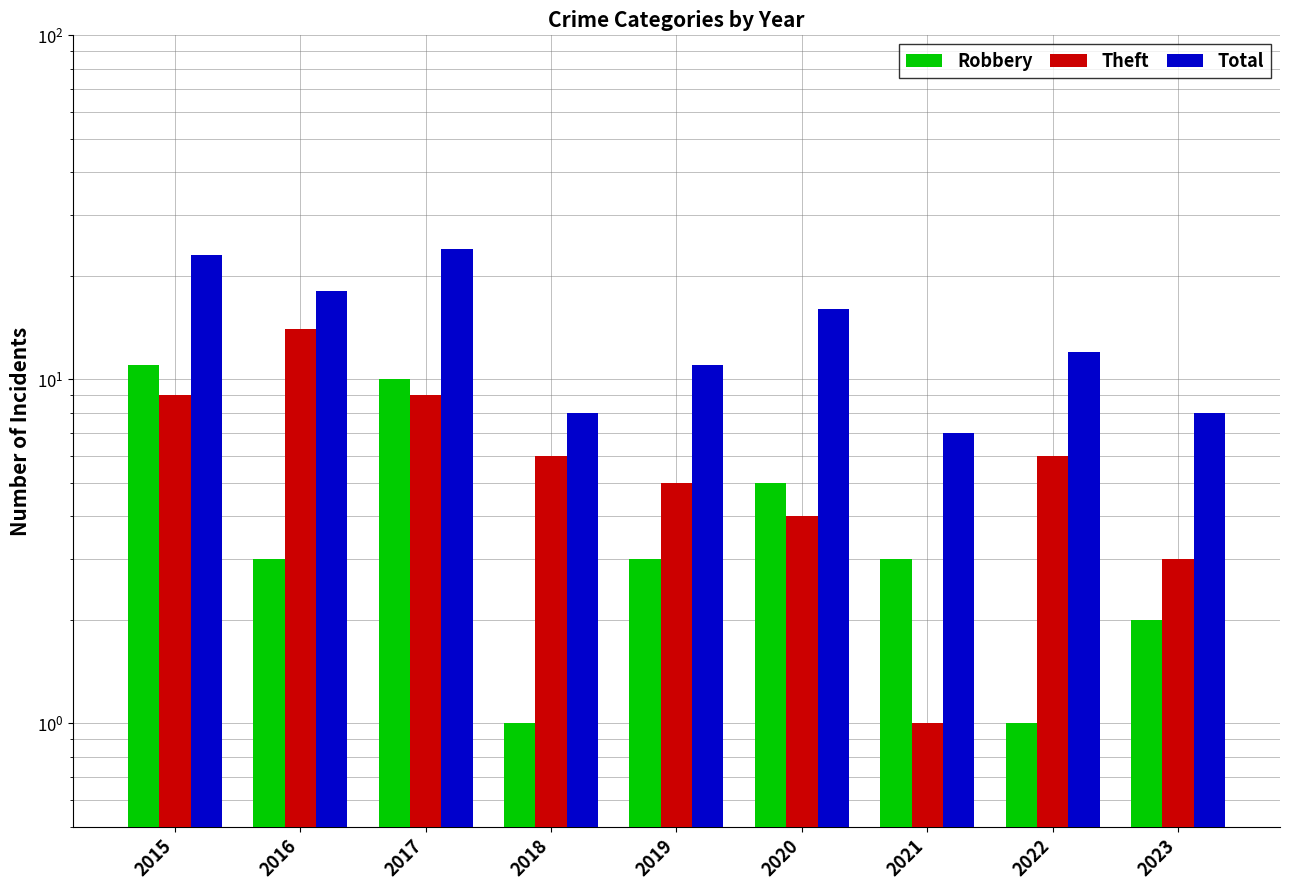

What are all the series names shown in the legend?

Robbery, Theft, Total